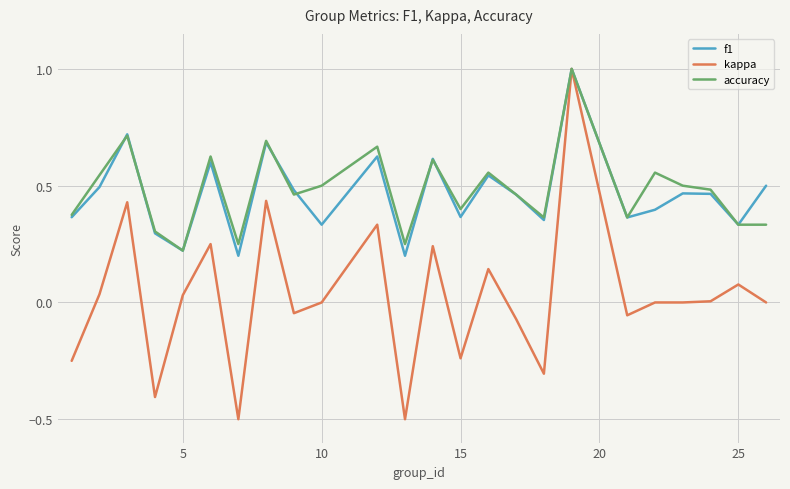

Which series has the largest range (max minus min)?

kappa